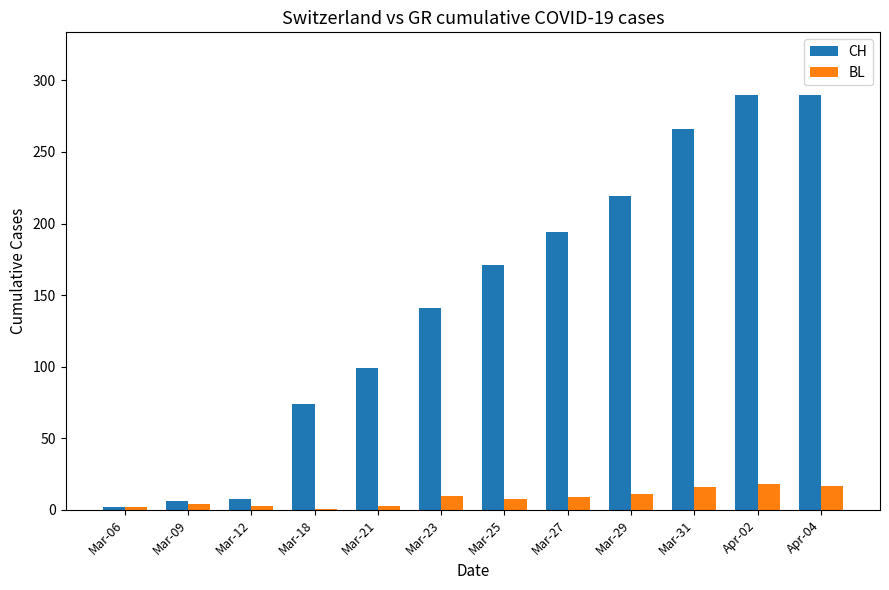

What is the maximum value shown in the chart?

290